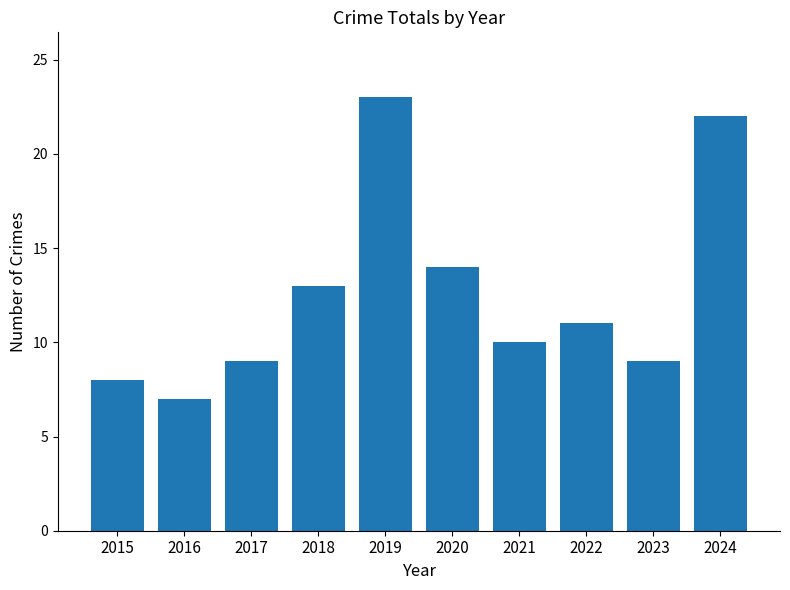

What is the change in value from 2017 to 2024?

+13